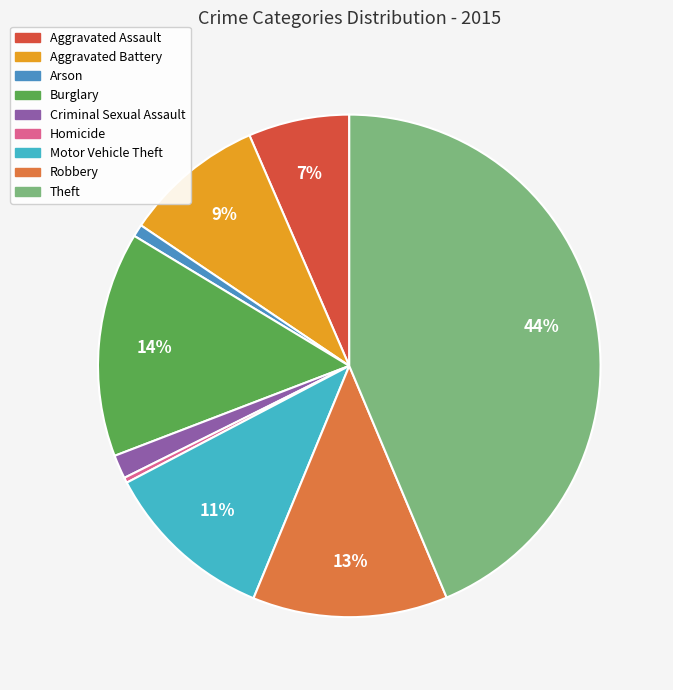

The Robbery slice represents 13% of the pie. True or false?

True